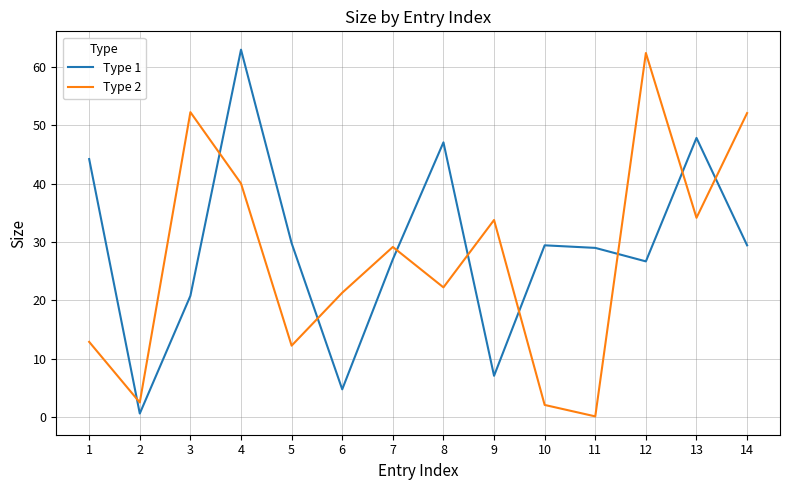

Rank the series by their average value, from lowest to highest.

Type 2, Type 1